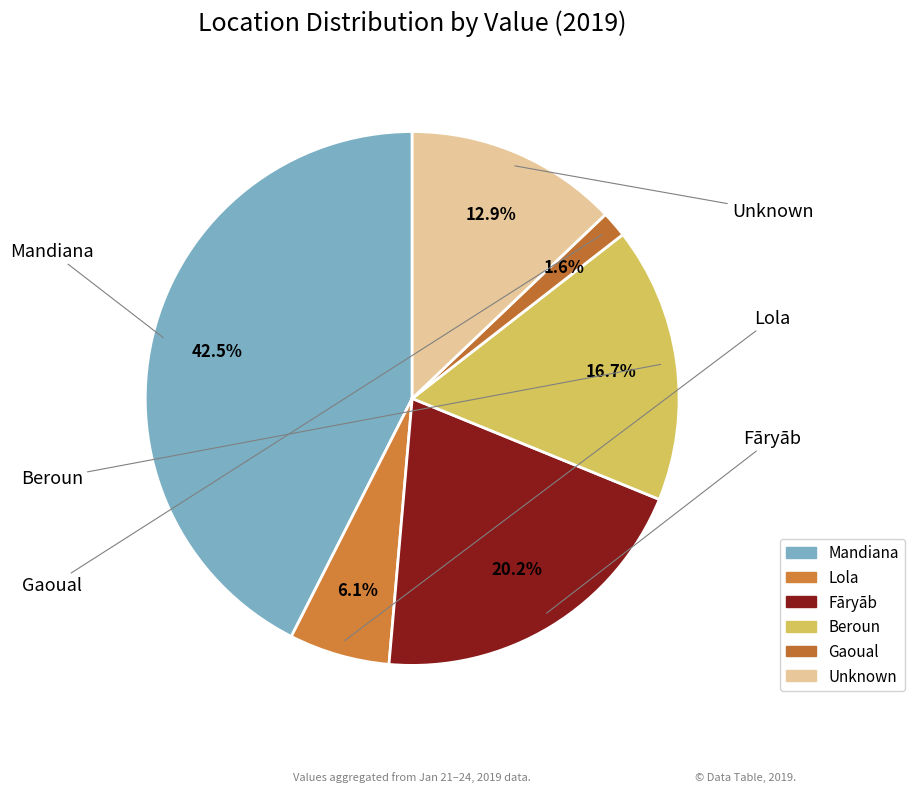

What is the ratio of the value at Gaoual to the value at Lola?

0.3